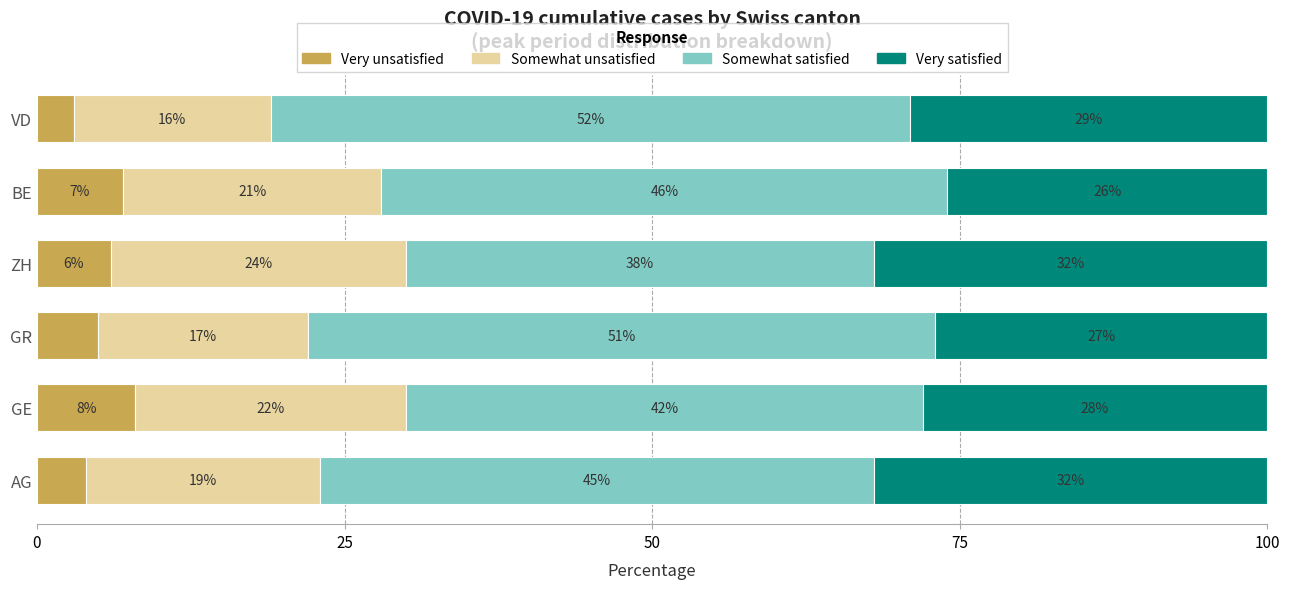

The Very unsatisfied series shows 4.8 at GE. True or false?

False